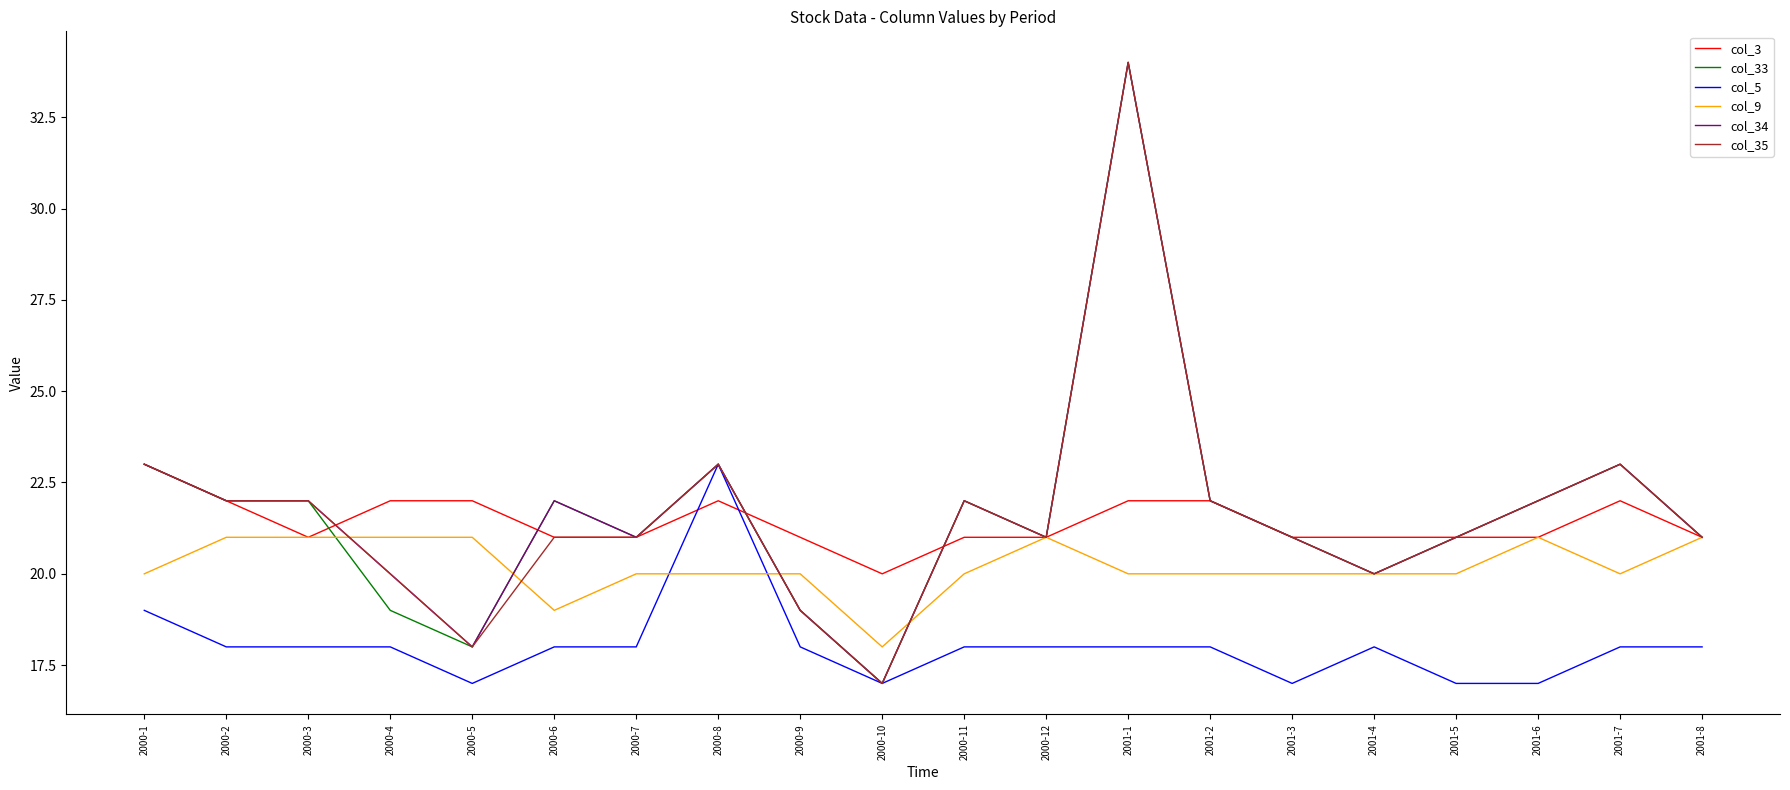

Between 2000-6 and 2001-8, which series saw the biggest shift?

col_9